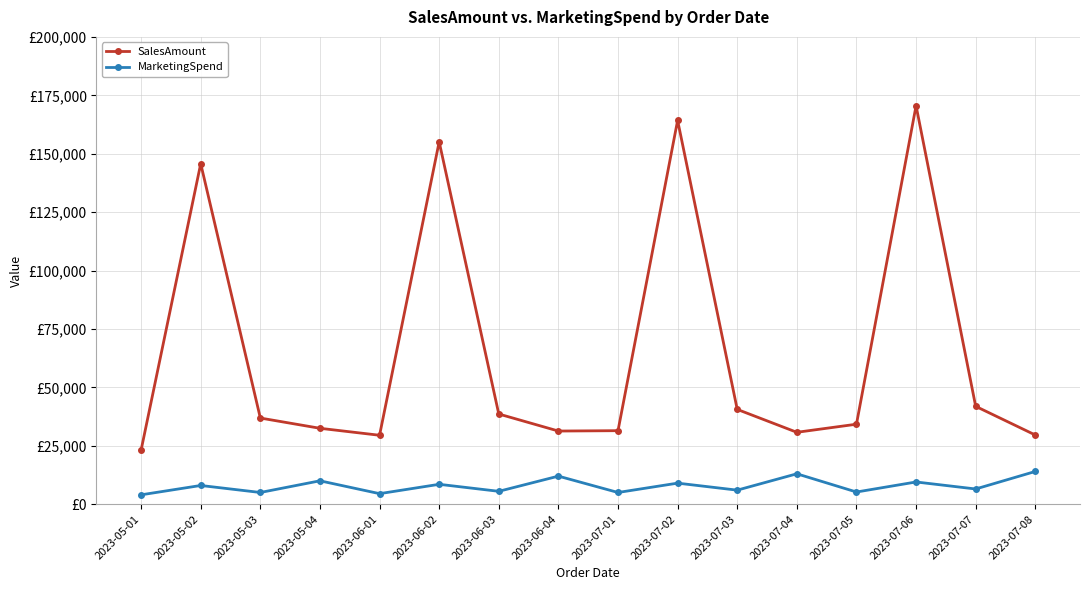

What is the difference between the maximum and minimum values in the MarketingSpend series?

10000.0